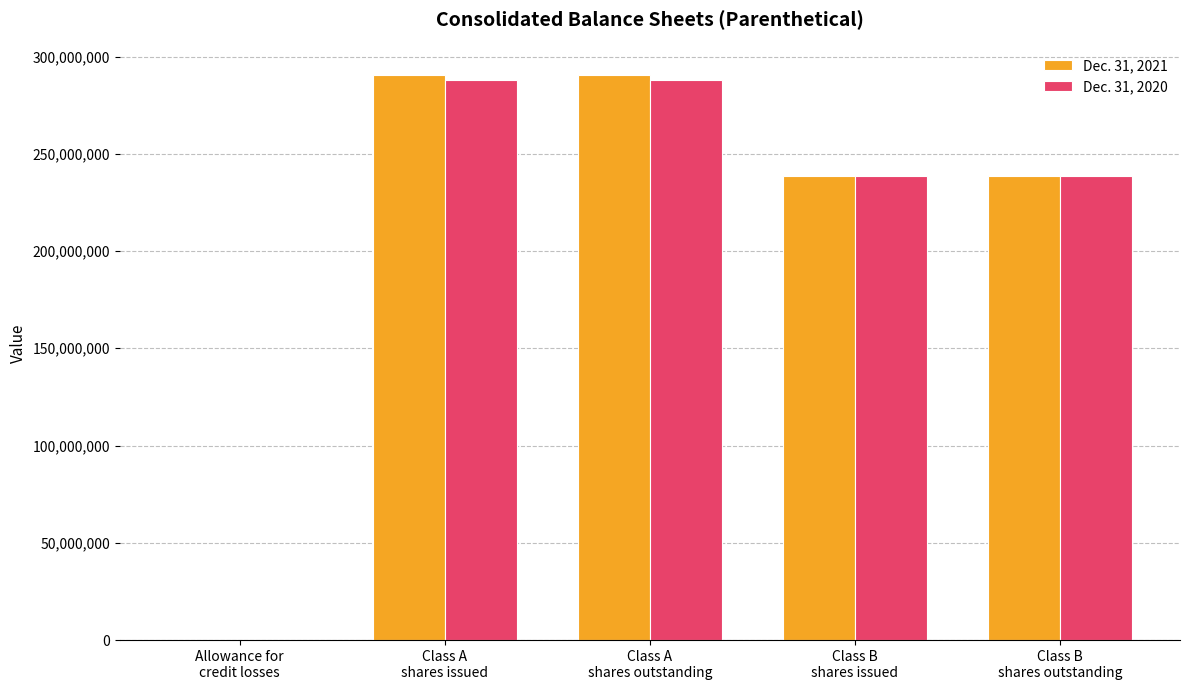

How many distinct data groups are displayed?

2